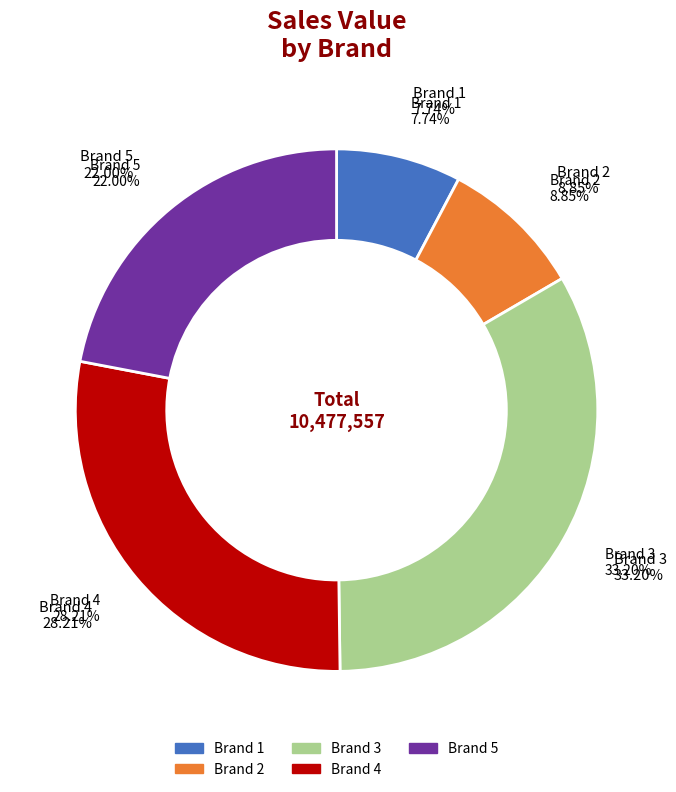

Which slice is the largest?

Brand 3